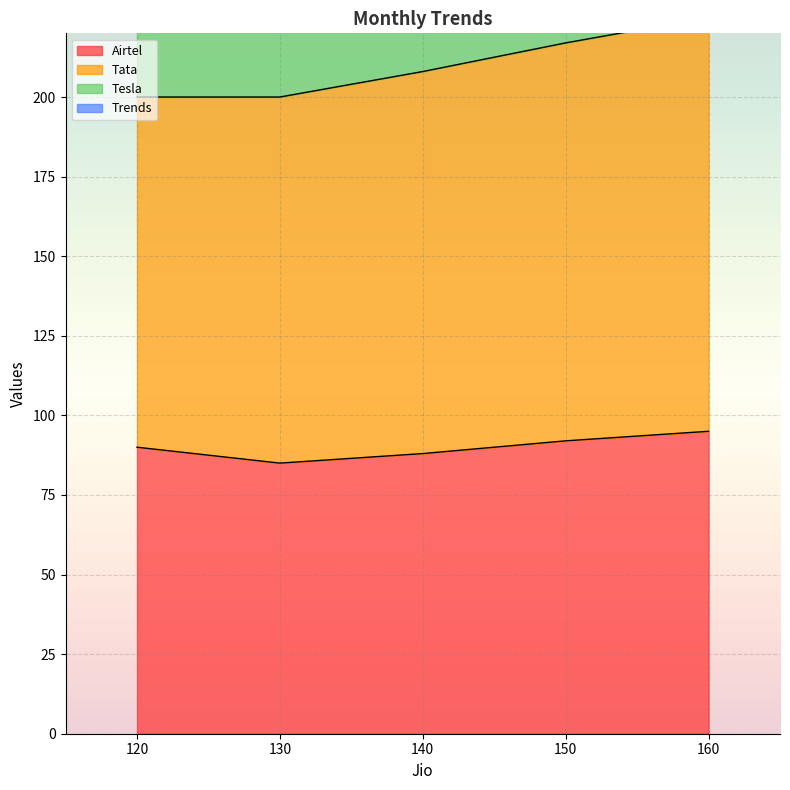

Where is Tesla nearest to the value 382?

140